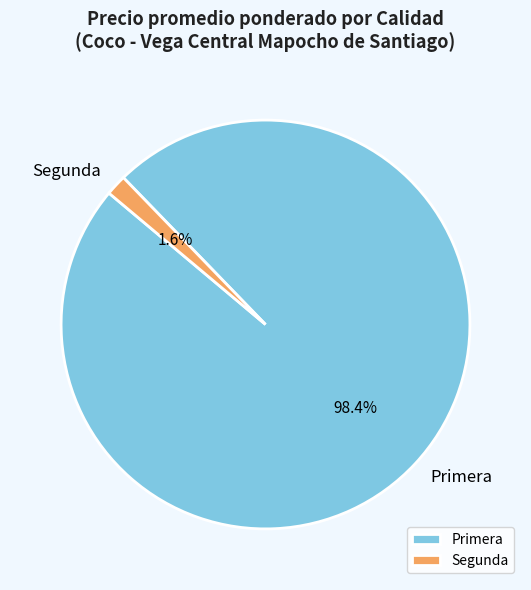

Between Segunda and Primera, which is larger?

Primera